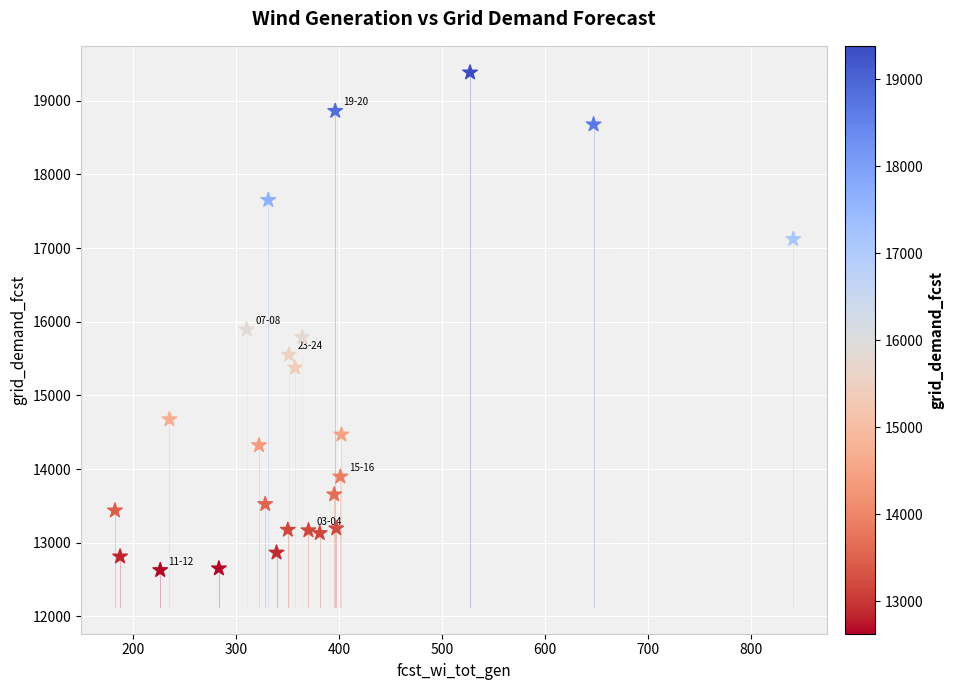

What Y value in the scatter plot is closest to 16005?

15894